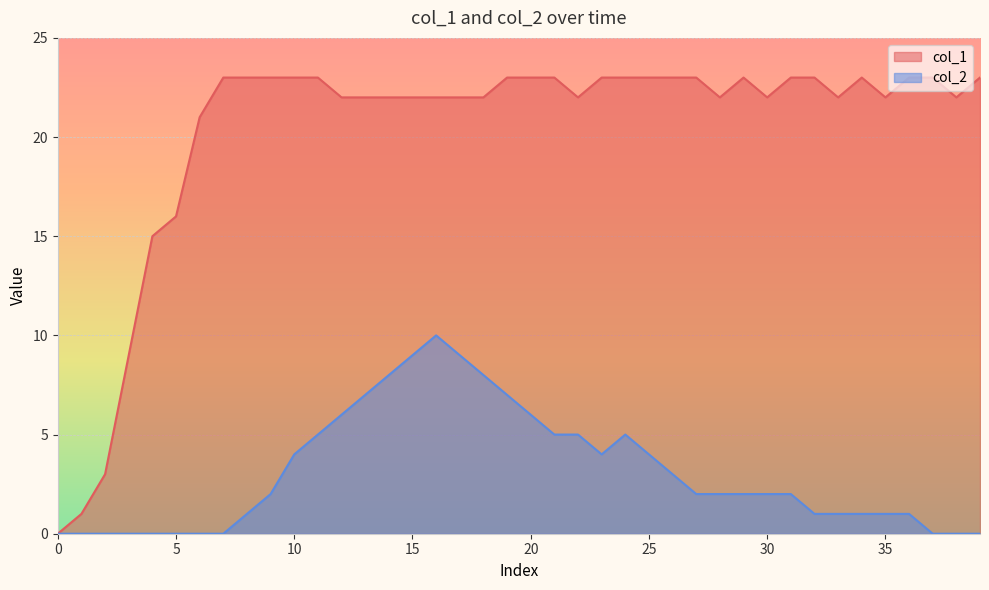

How many interior local peaks does the col_2 series have?

2